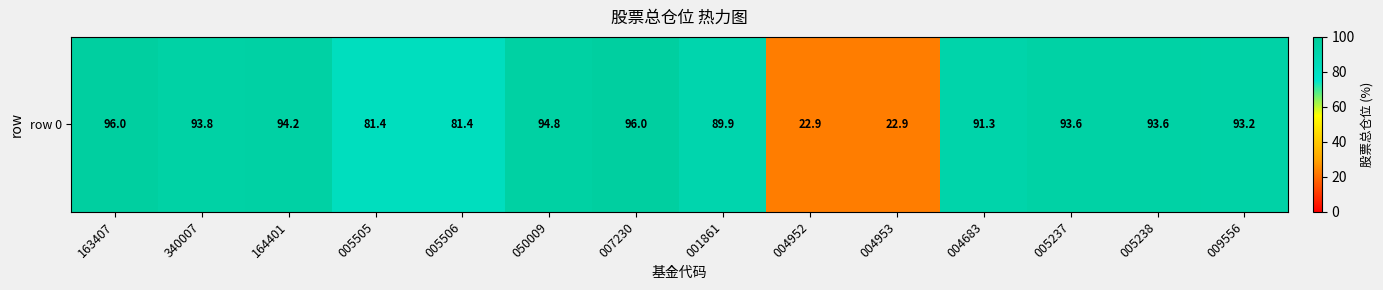

Rank the categories by value from lowest to highest.

004952, 004953, 005505, 005506, 001861, 004683, 009556, 005237, 005238, 340007, 164401, 050009, 163407, 007230